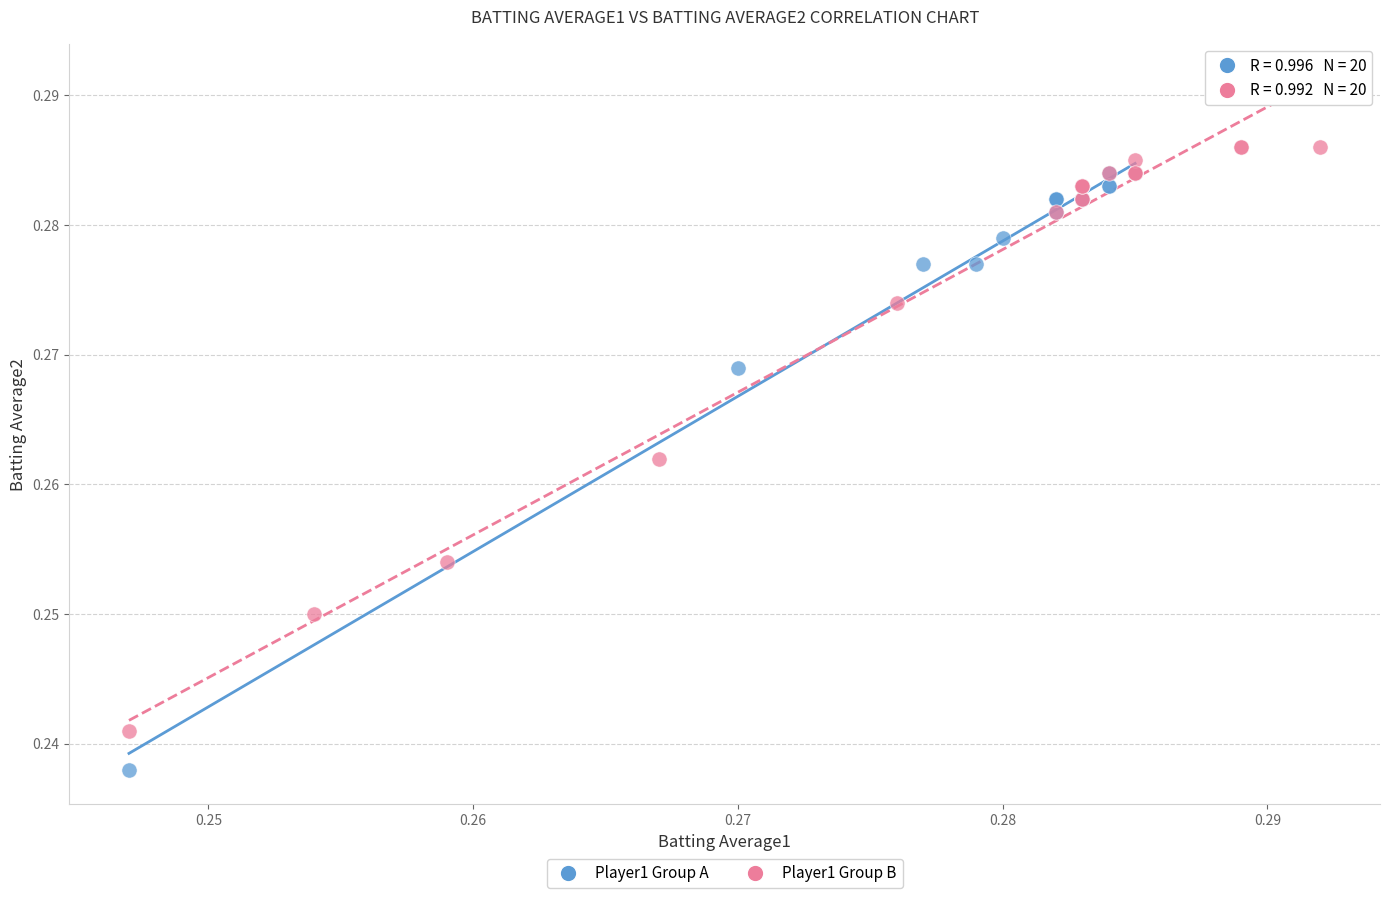

Which series reaches the minimum Y coordinate?

Player1 Group A